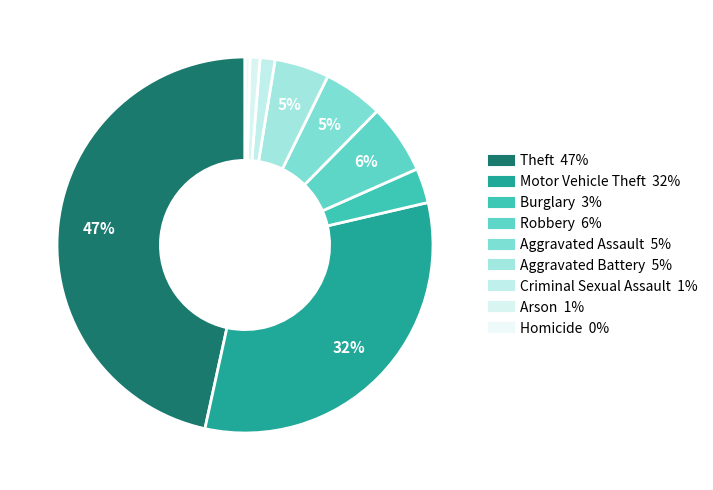

How many segments does this pie chart have?

9